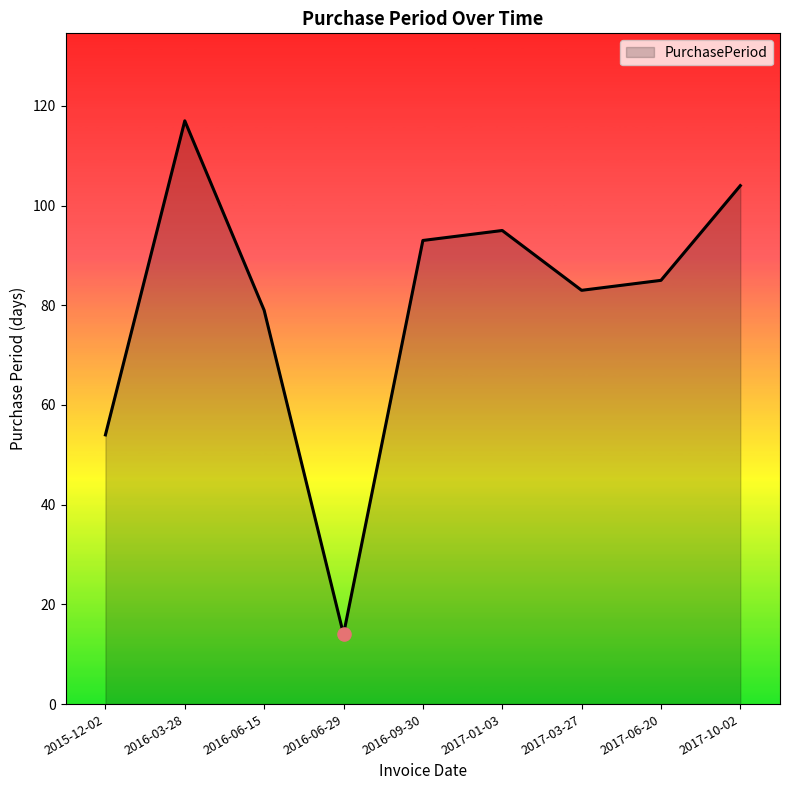

What is the change in value from 2016-06-29 to 2017-03-27?

+69